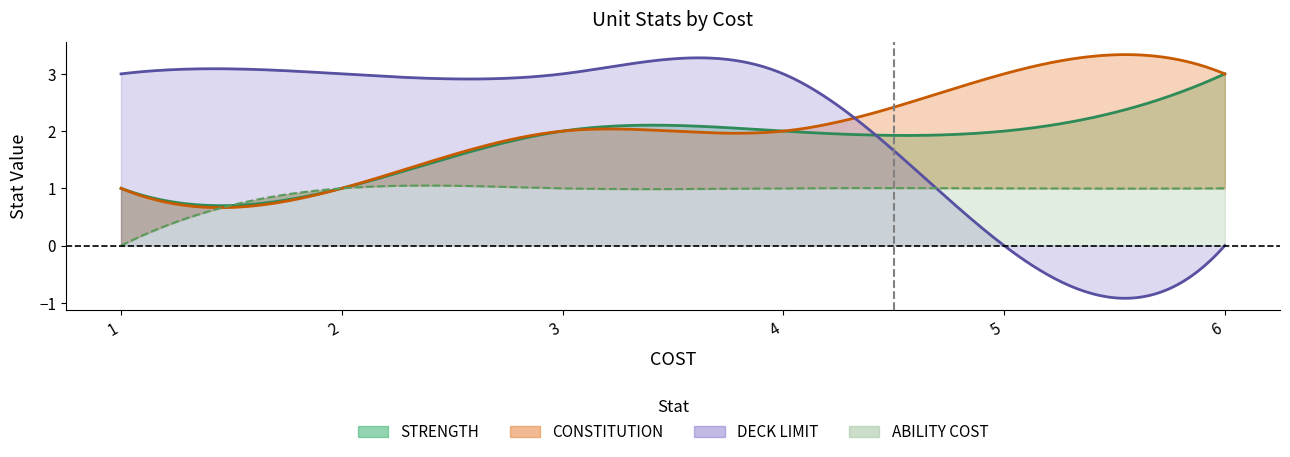

The ABILITY COST series shows 2 at 2. True or false?

False